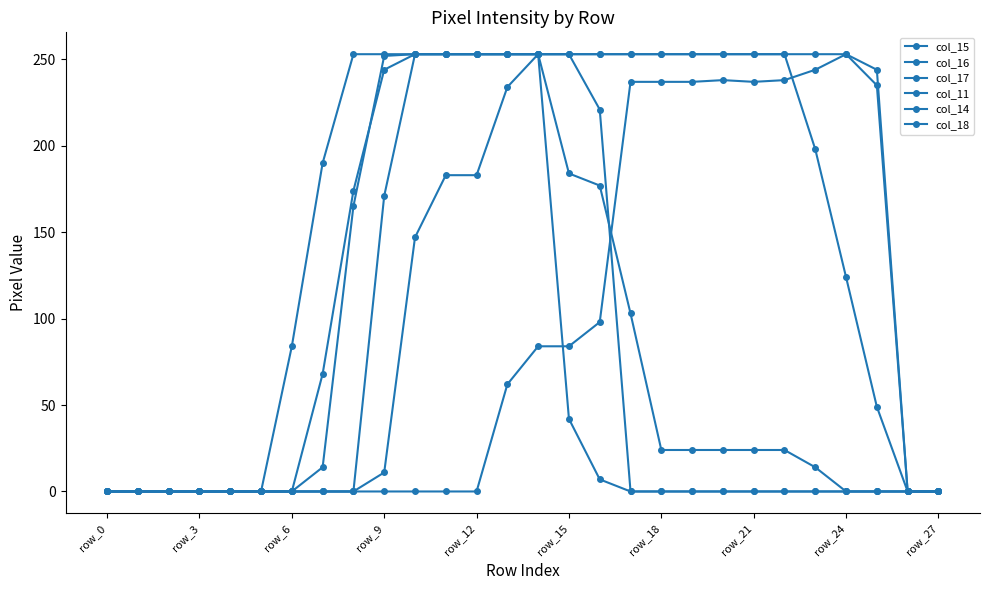

How many values in the col_11 series exceed 0?

10